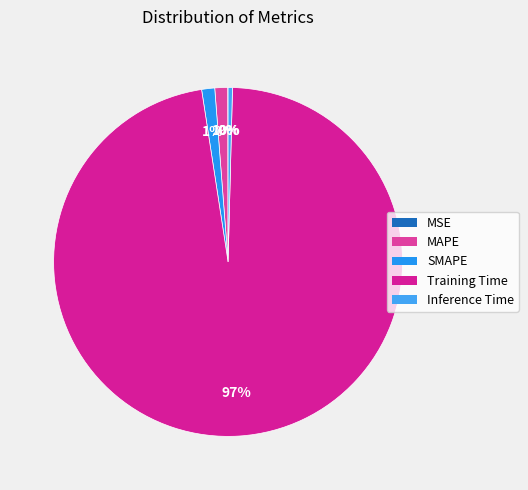

Which category has the biggest portion of the pie?

Training Time